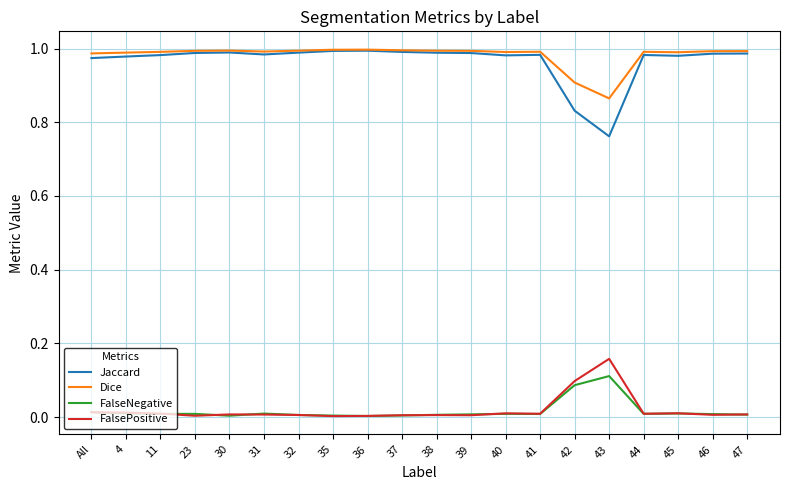

The FalsePositive series shows 0.0 at All. True or false?

True